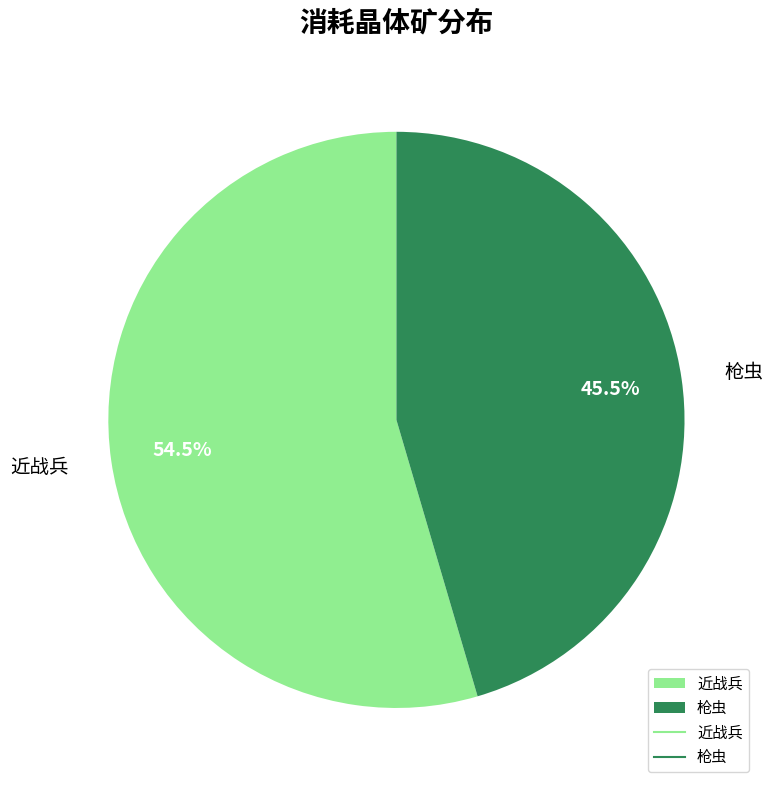

How many slices are in this pie chart?

2